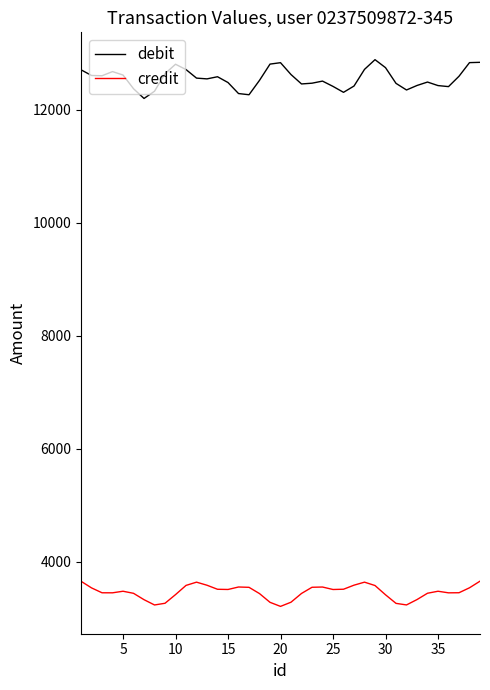

Which series has the largest range (max minus min)?

debit